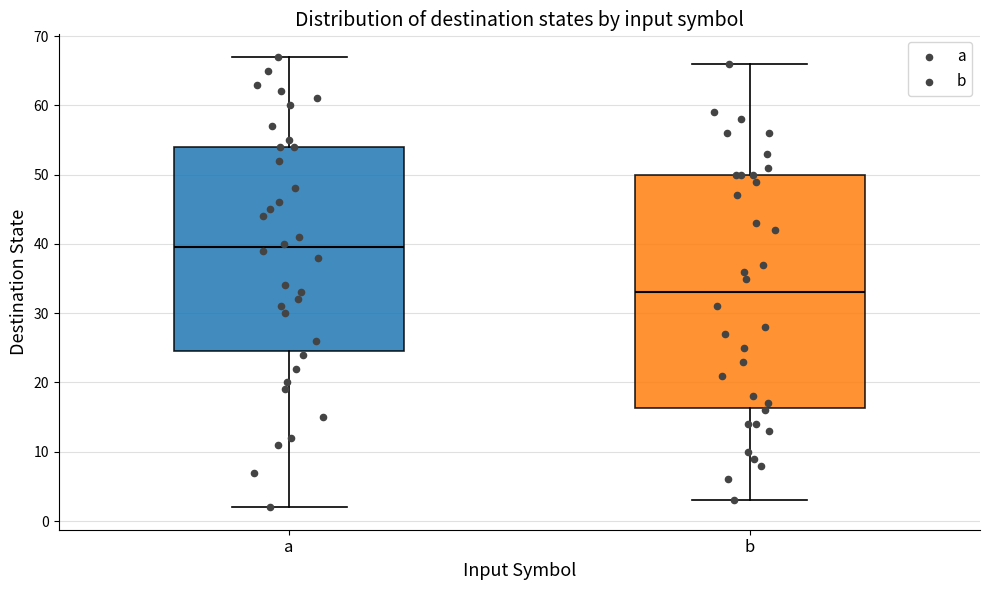

Reading left to right, transcribe this box plot: for each box, give where its median line is, the range the box spans, and where its two whiskers end, as read against the y-axis. The values are not printed on the chart, so give them approximately, as read against the axis.

a: median 40, box 25 to 54, whiskers 2 to 67
b: median 33, box 16 to 50, whiskers 3 to 66